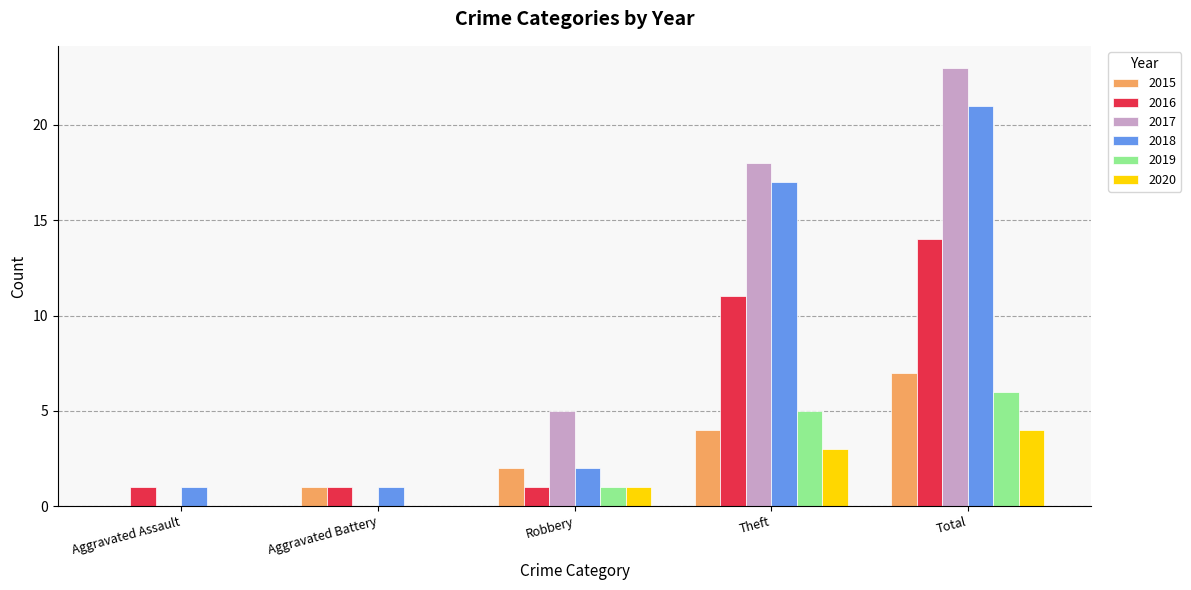

What is the sum of the 2018 values at Robbery and Total?

23